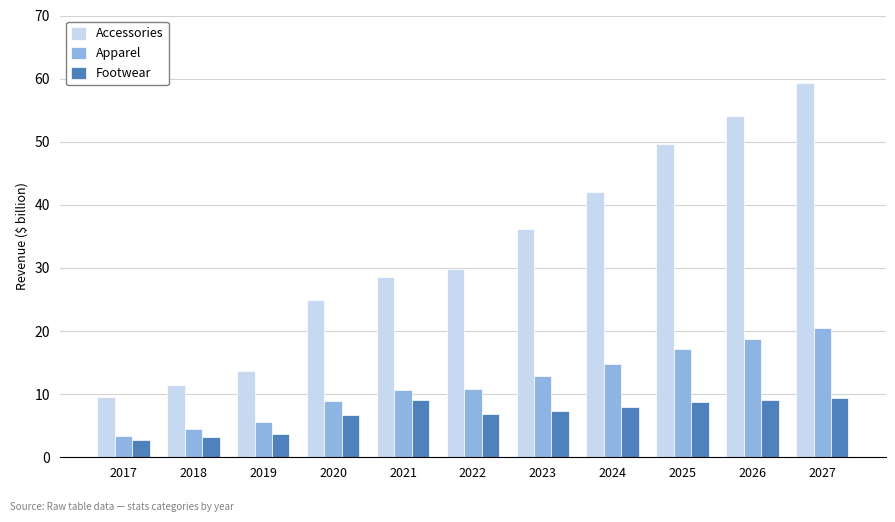

Is it true that Footwear equals 5.4 at 2024?

False